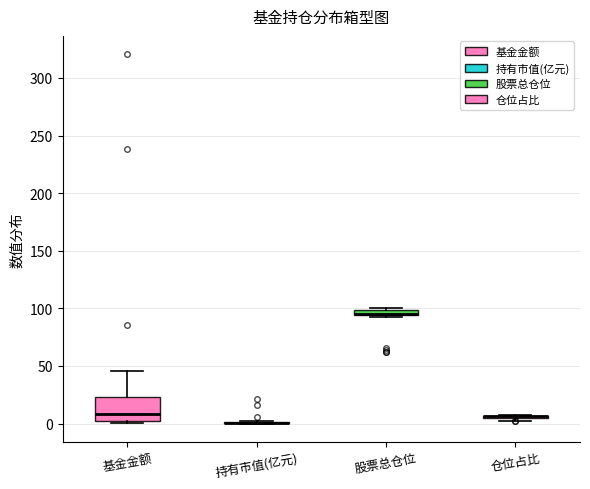

Comparing the boxes themselves (not the whiskers), which one is the tallest?

基金金额